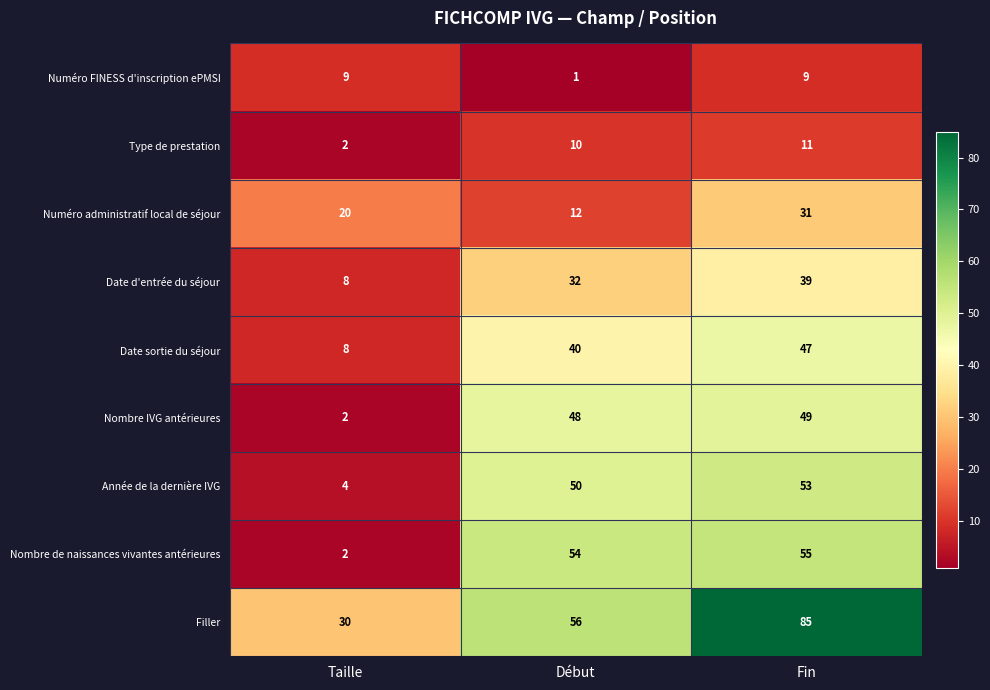

What is the spread (max minus min) of values at Début?

55